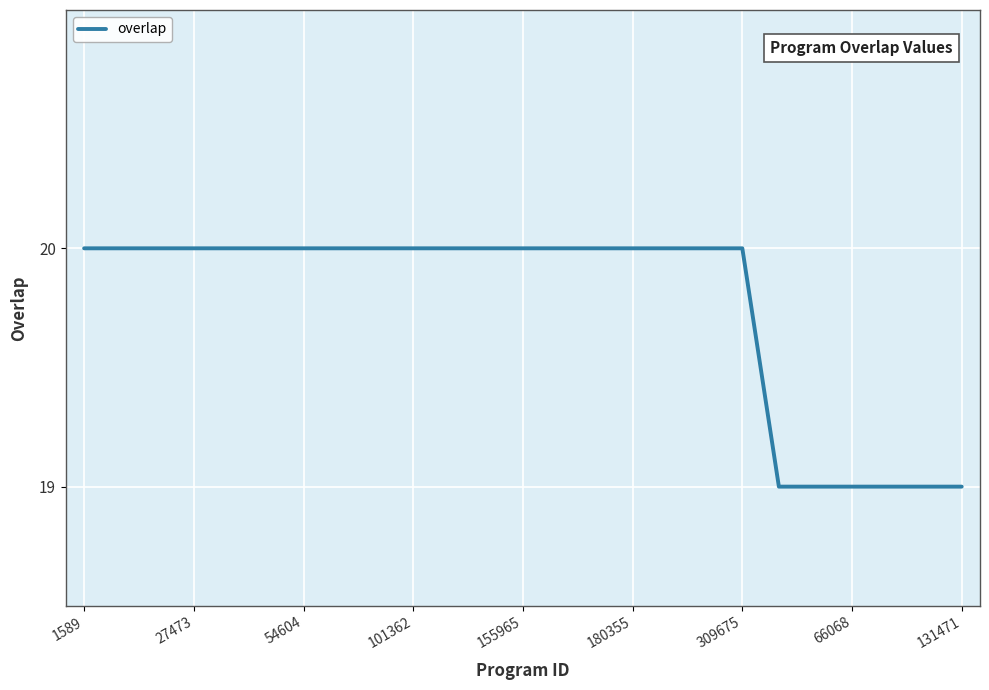

What is the smallest value displayed?

19